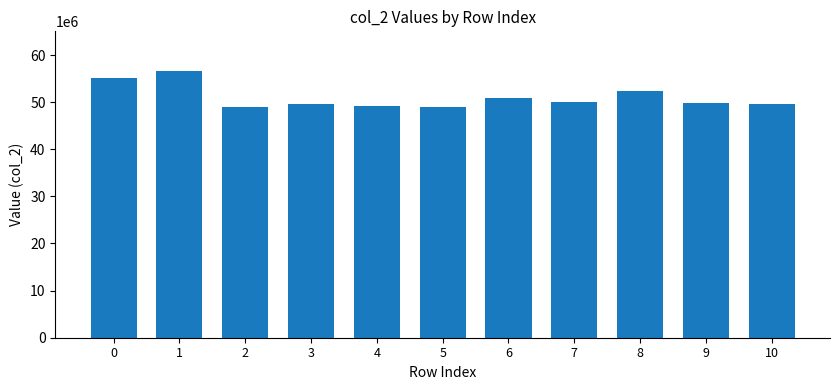

What is the approximate value at 2, to the nearest 10?

48886880